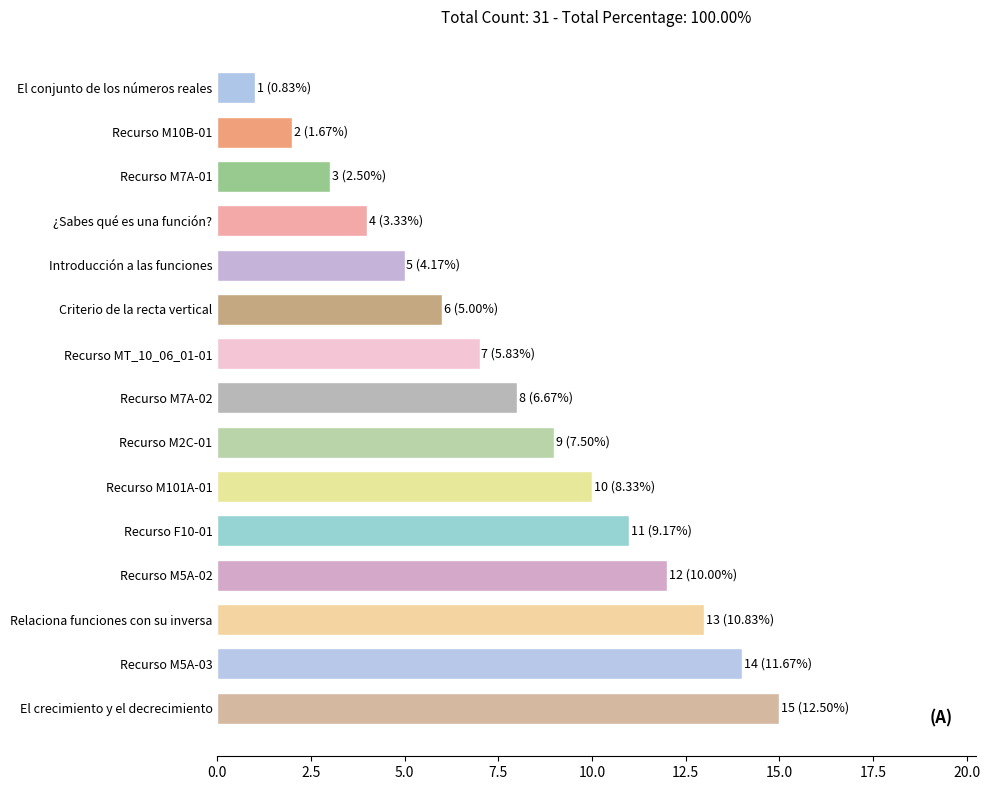

True or false: the data shows 6 at Criterio de la recta vertical.

True